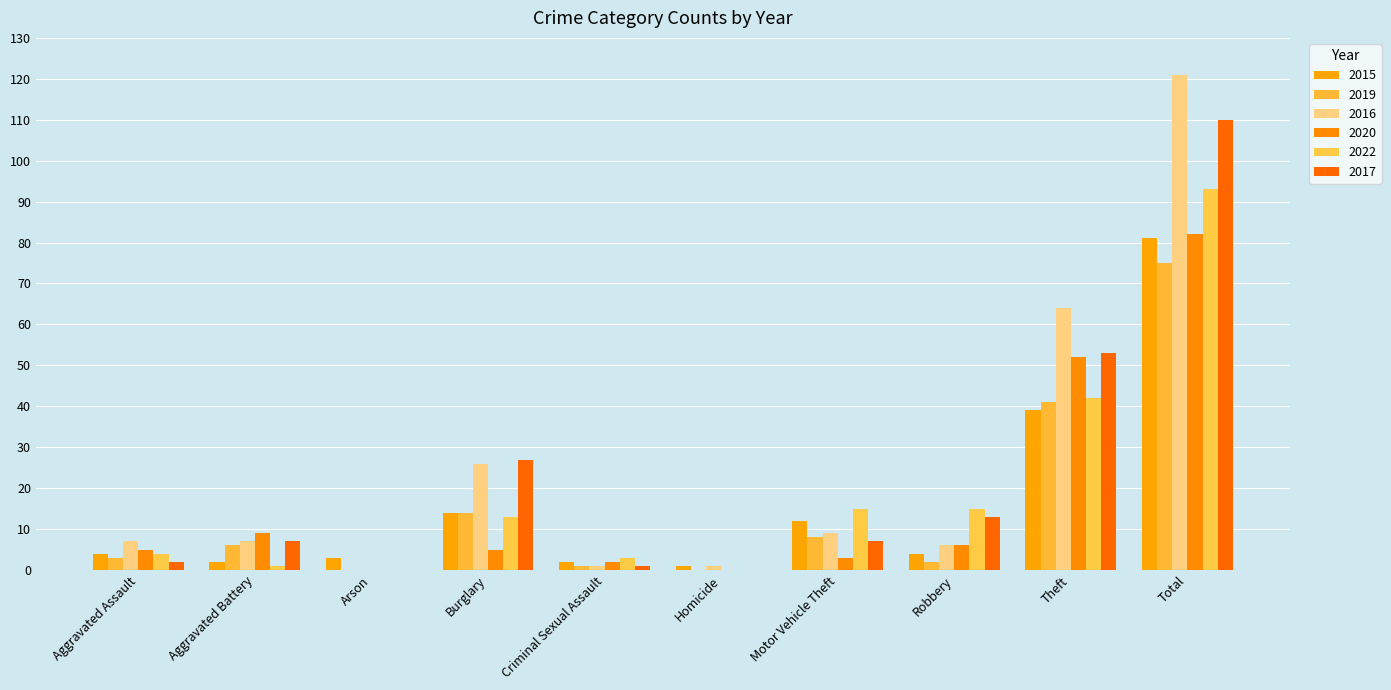

Reading right to left, list all the values displayed in this chart.

2015: 81	39	4	12	1	2	14	3	2	4
2019: 75	41	2	8	0	1	14	0	6	3
2016: 121	64	6	9	1	1	26	0	7	7
2020: 82	52	6	3	0	2	5	0	9	5
2022: 93	42	15	15	0	3	13	0	1	4
2017: 110	53	13	7	0	1	27	0	7	2